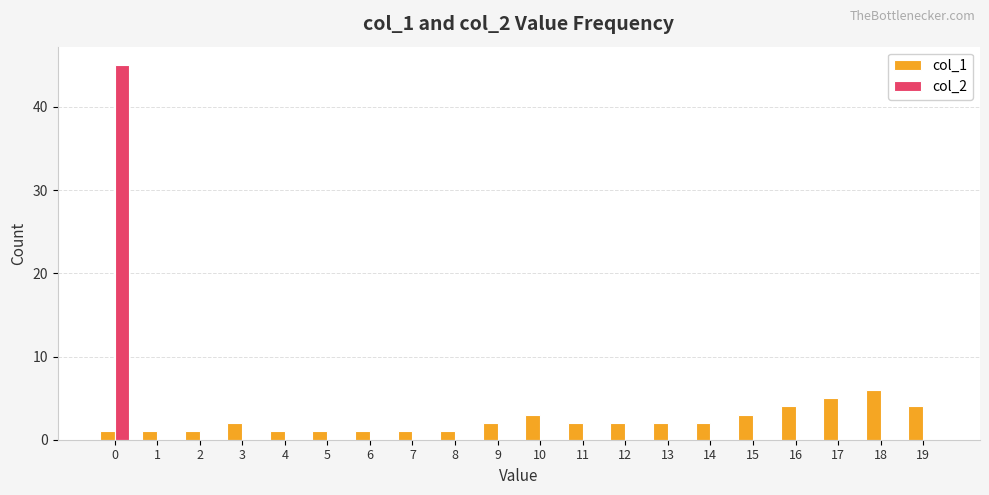

Is the value of col_1 at 18 greater than the value of col_2 at 17?

Yes